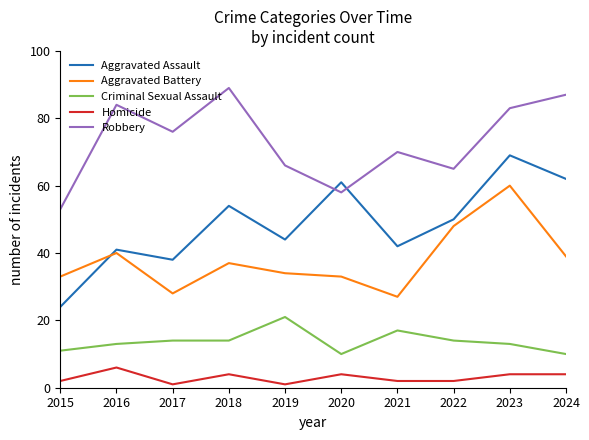

In Aggravated Battery, how many points are higher than both neighbors (excluding endpoints)?

3